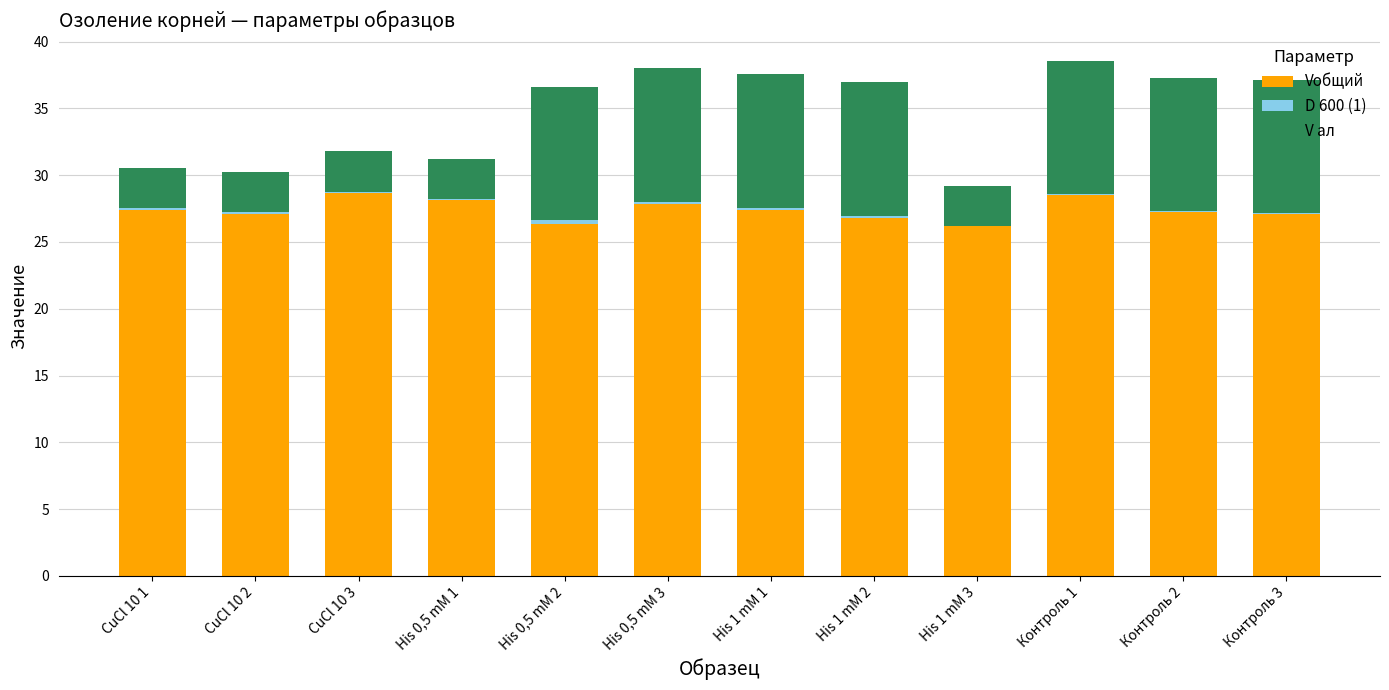

What is the sum of all Vобщий values?

328.6